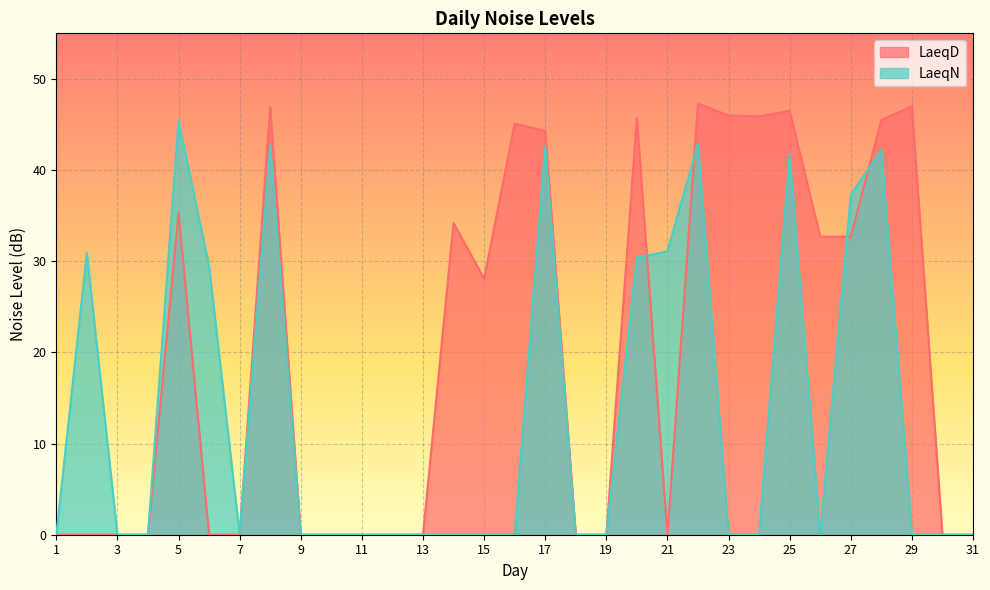

How many data points in LaeqD are above 0?

15